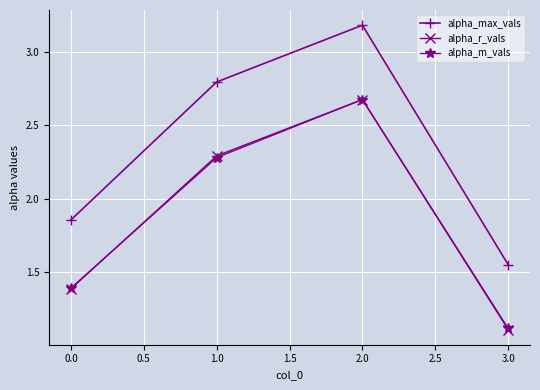

After their last crossing, which series has the higher values: alpha_r_vals or alpha_m_vals?

alpha_m_vals